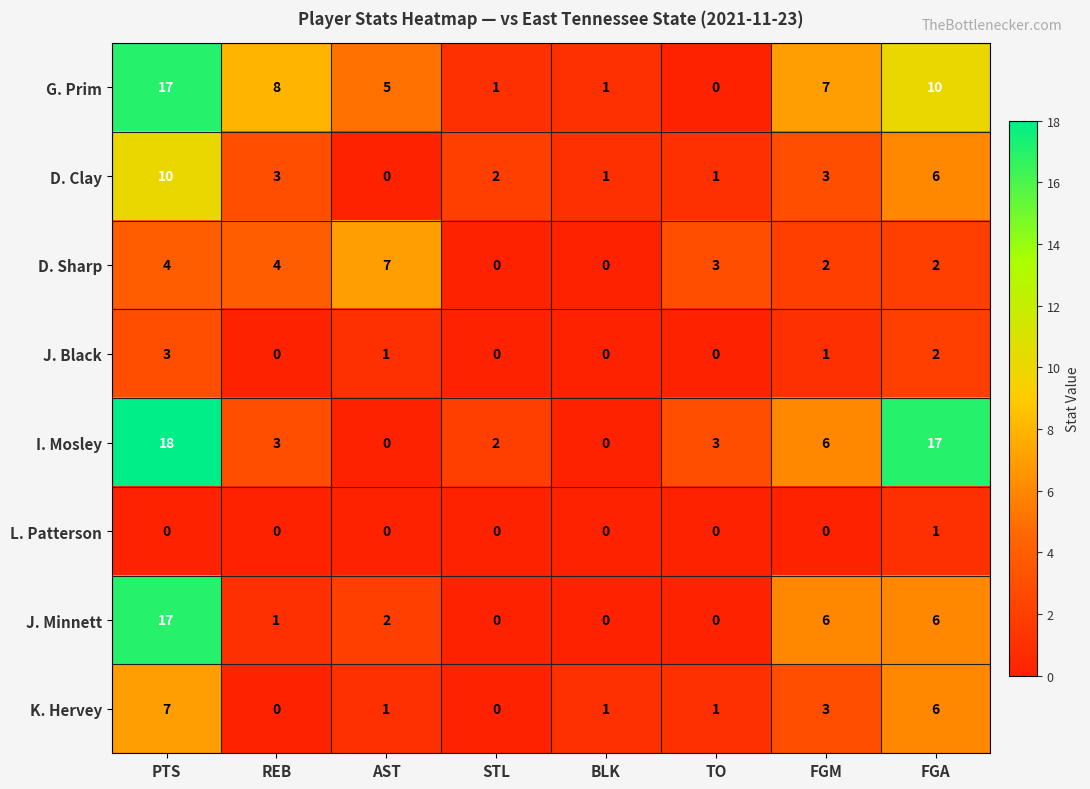

What is the difference between the maximum and minimum values in the D. Clay series?

10